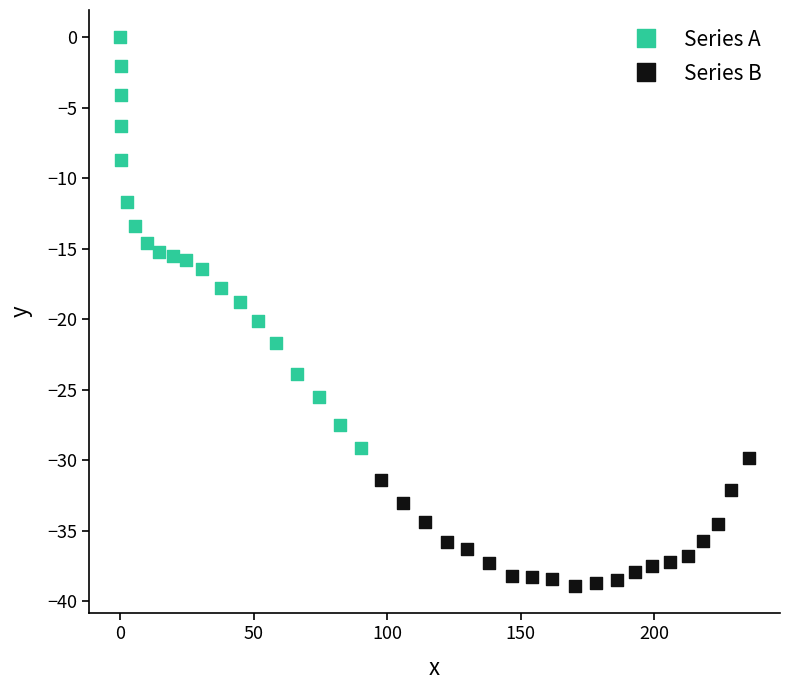

Which series contains the lowest Y value?

Series B